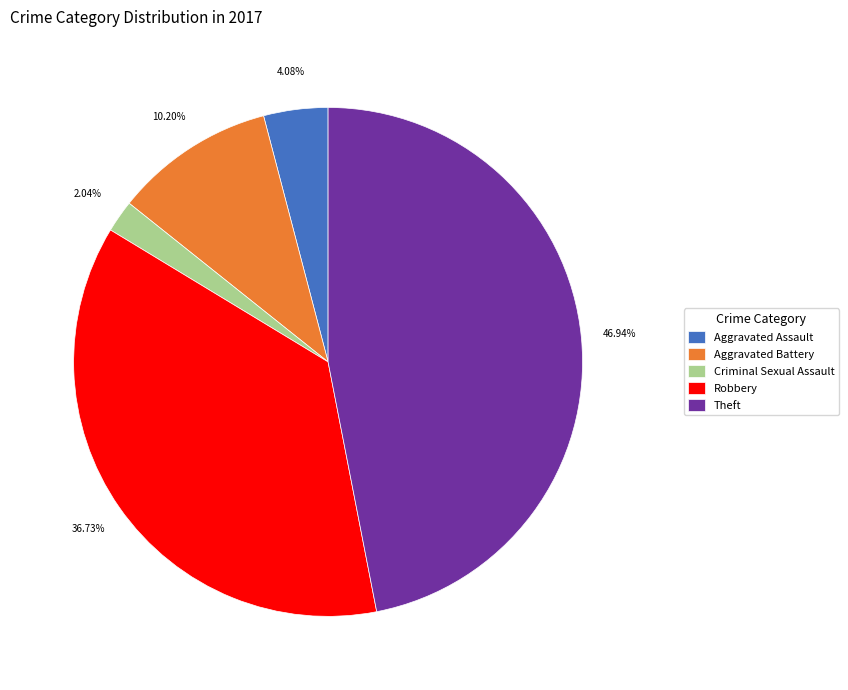

To the nearest percent, what is the average slice percentage?

20%